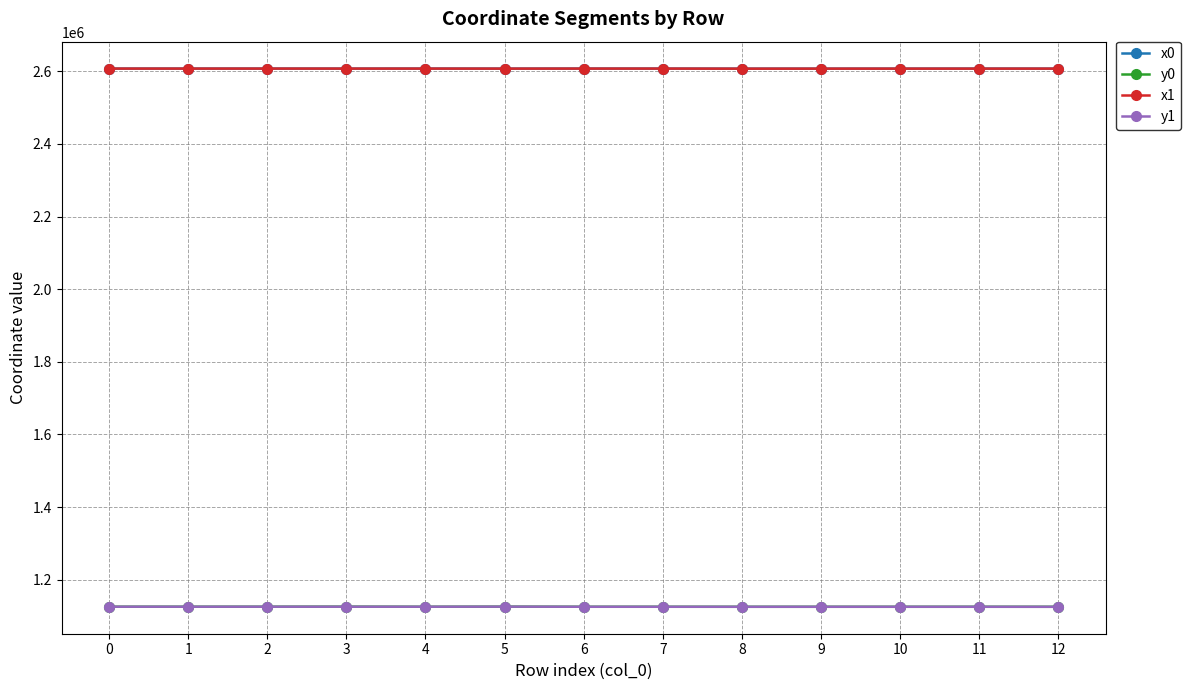

What is the highest value of the x0 series?

2607299.8